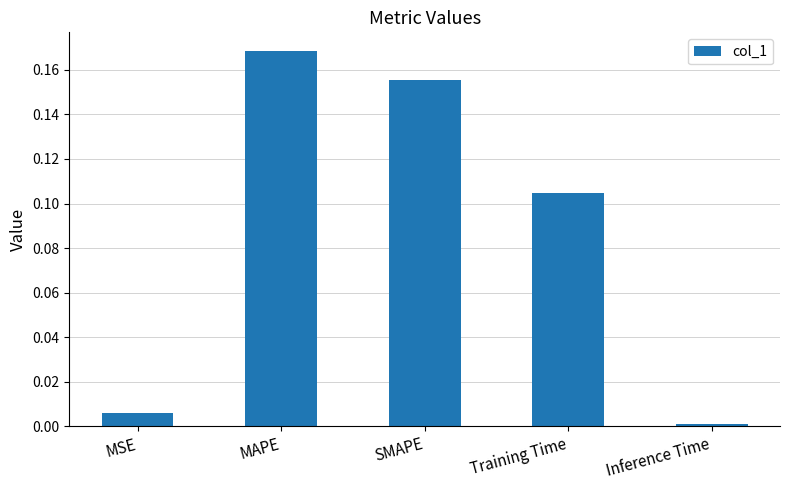

Which label corresponds to the smallest value in the chart?

Inference Time